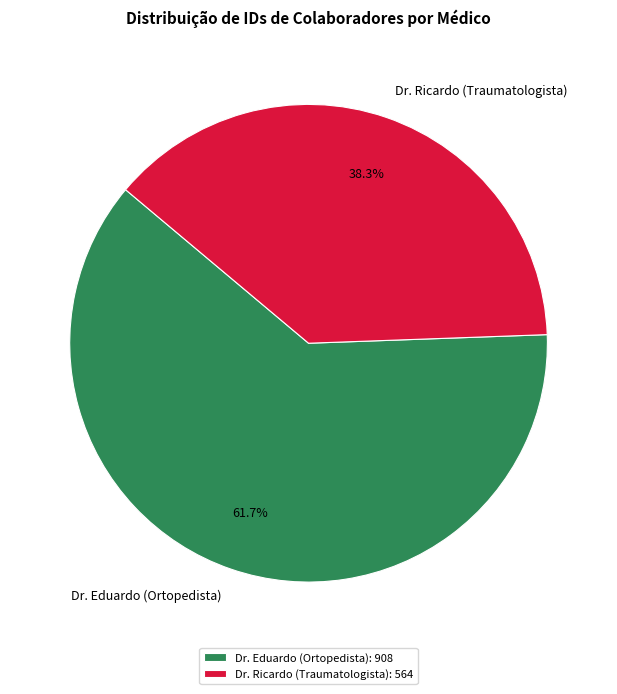

To the nearest percent, what is the average slice percentage?

50%